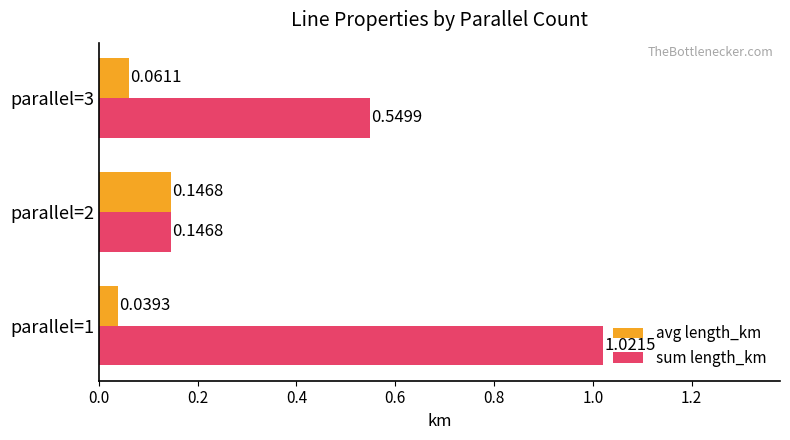

At which label does sum length_km reach its minimum?

parallel=2